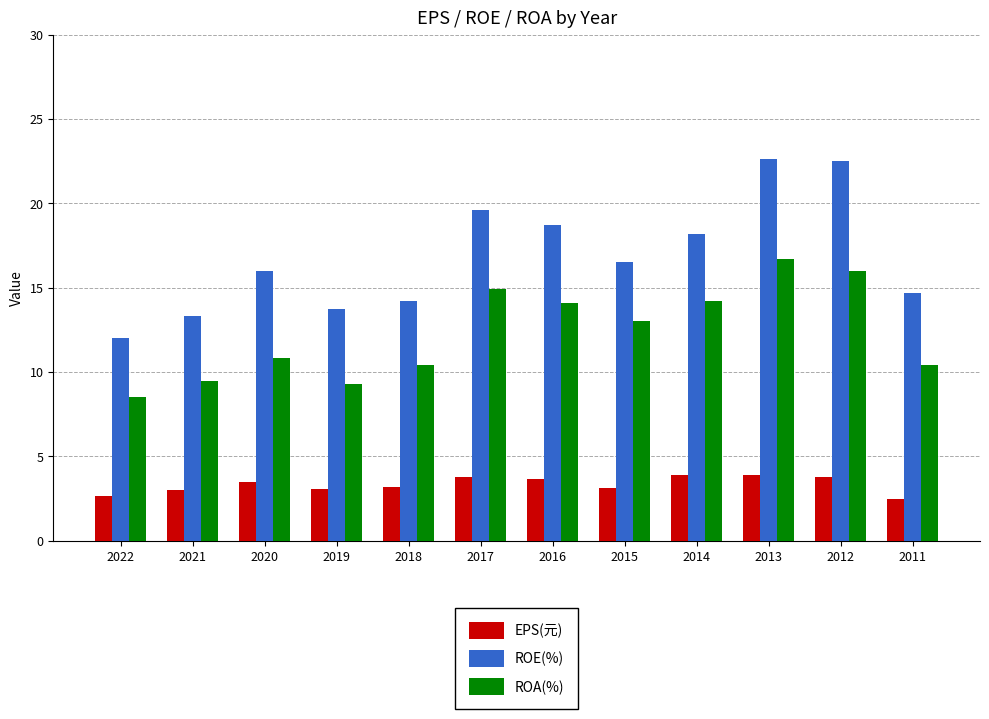

True or false: EPS(元) has a value of 5.0 at 2019.

False